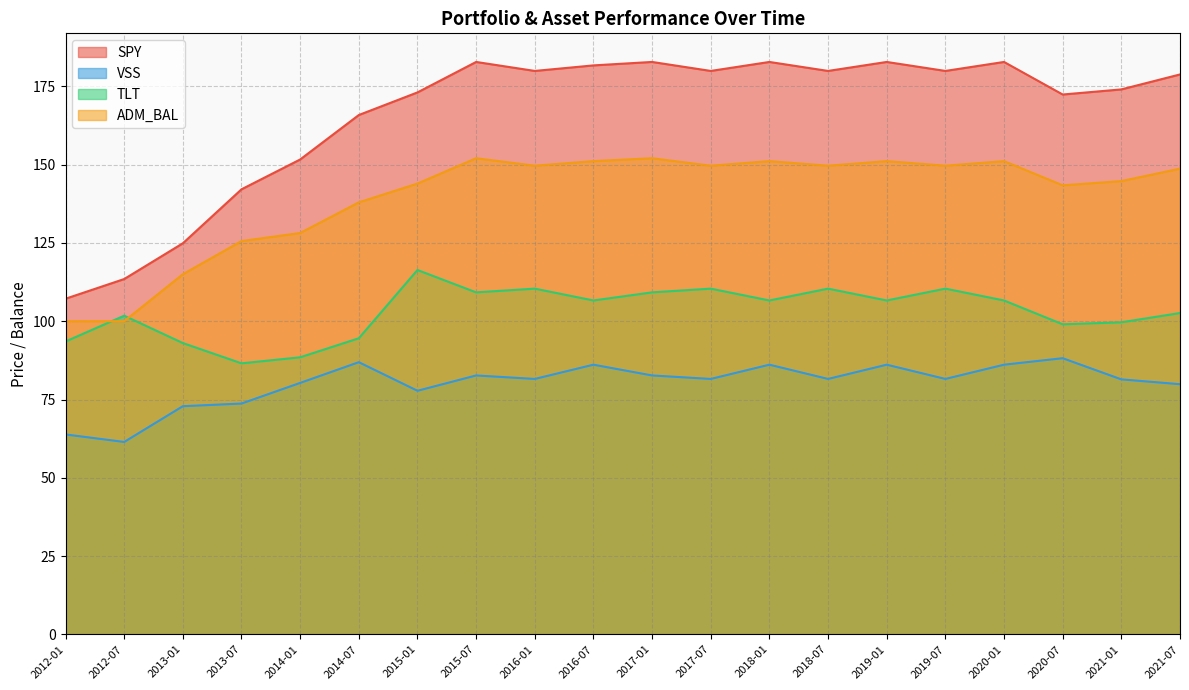

At which label does SPY first exceed 179?

2015-07